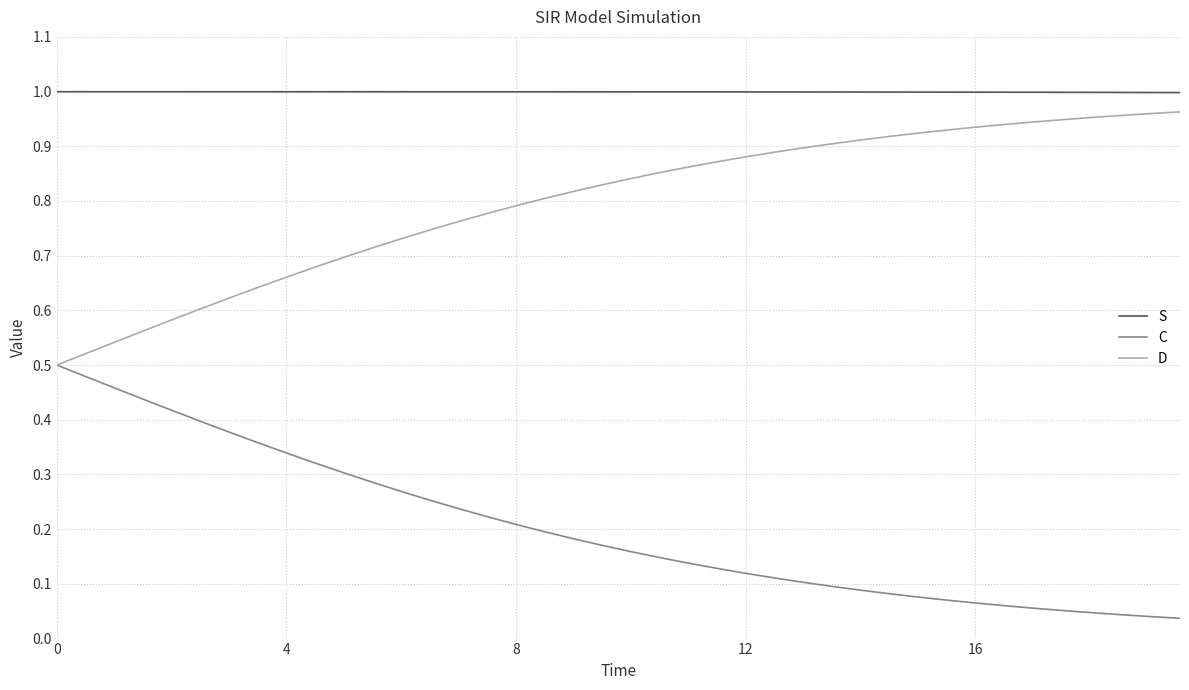

True or false: C and S cross at least once.

False